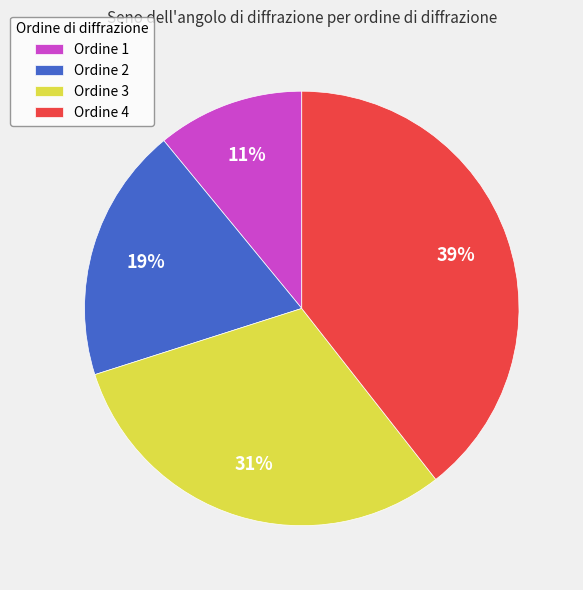

To the nearest percent, what portion does Ordine 1 represent?

11%